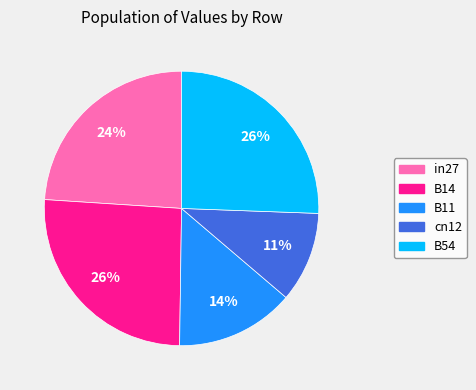

Which has a higher value, in27 or cn12?

in27